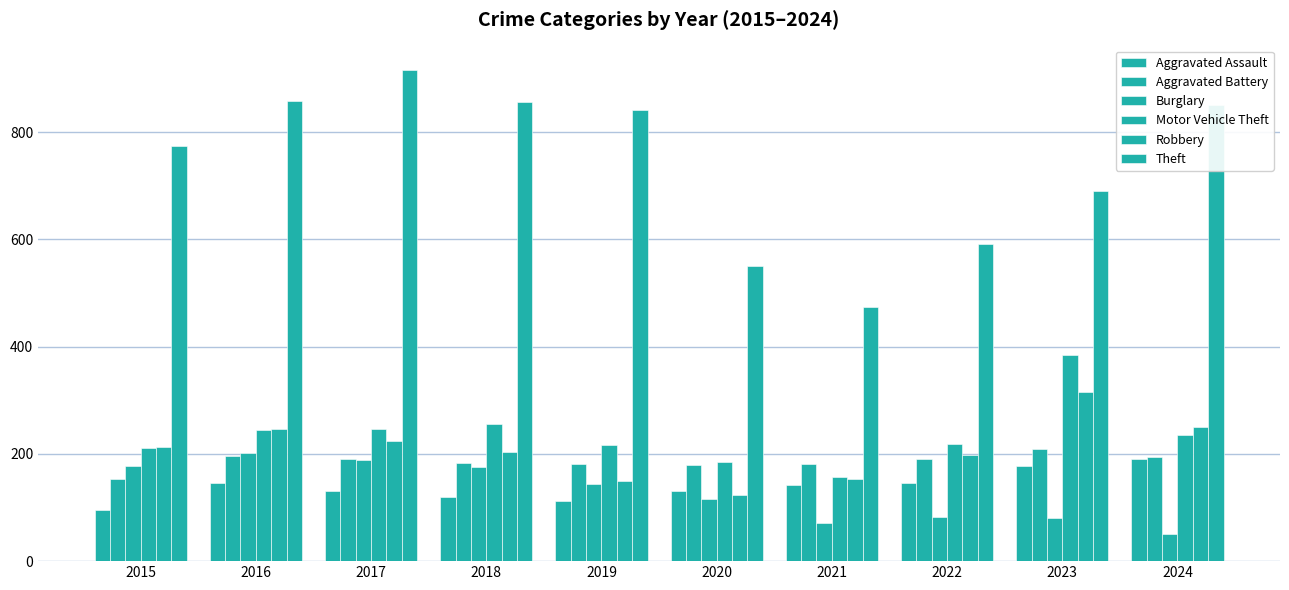

How many bars are there in each group?

6